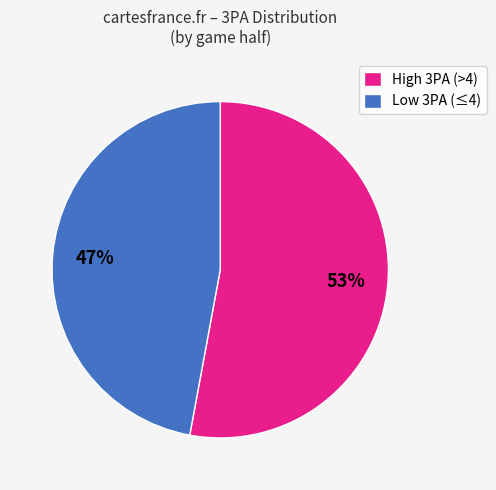

Is there a majority slice in this chart?

Yes